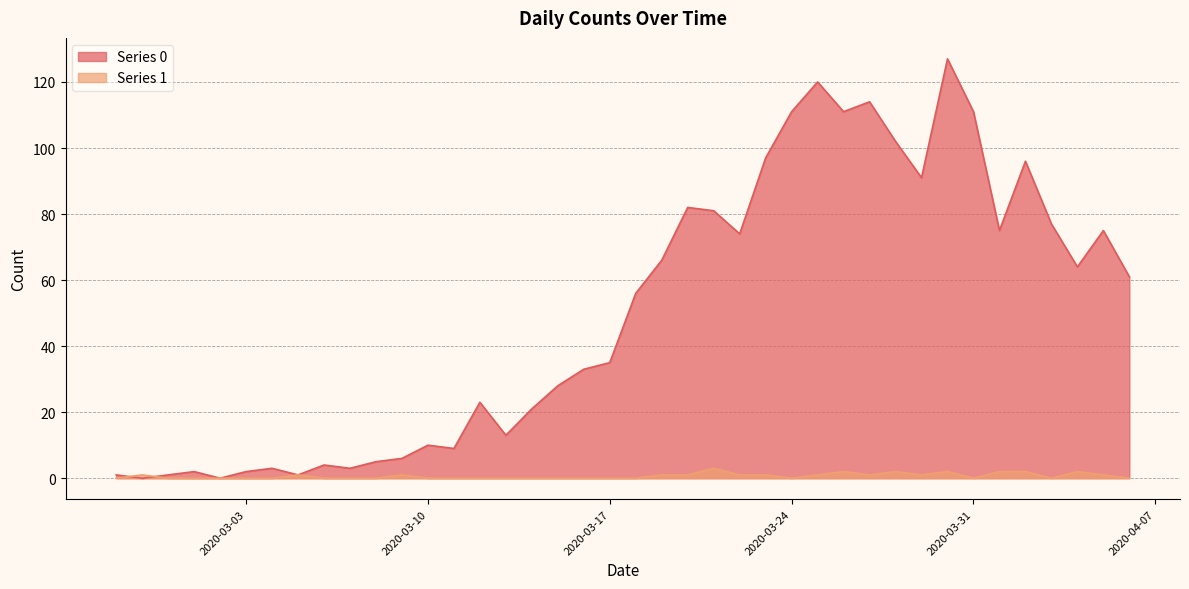

At which label does Series 0 first exceed 56?

2020-03-19